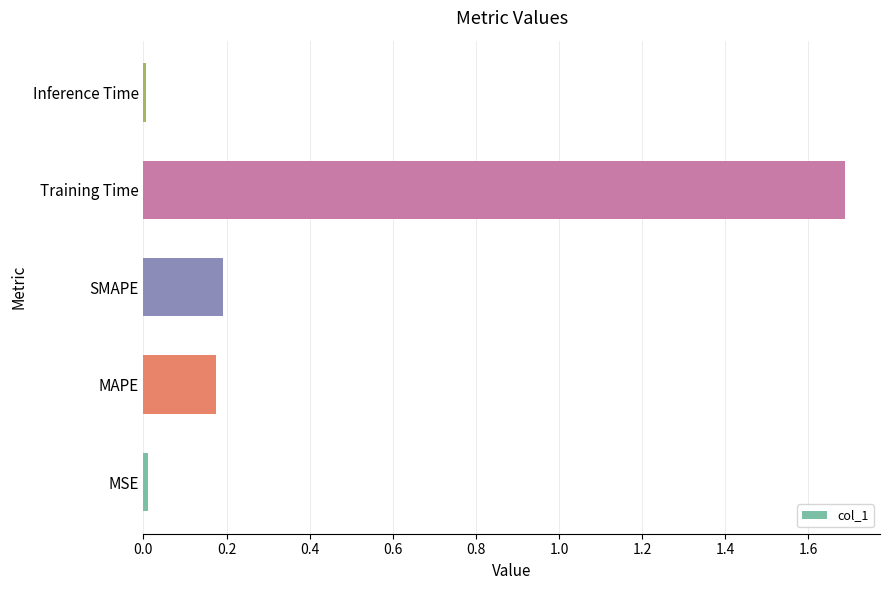

The chart shows a value of 0.3 at SMAPE. True or false?

False